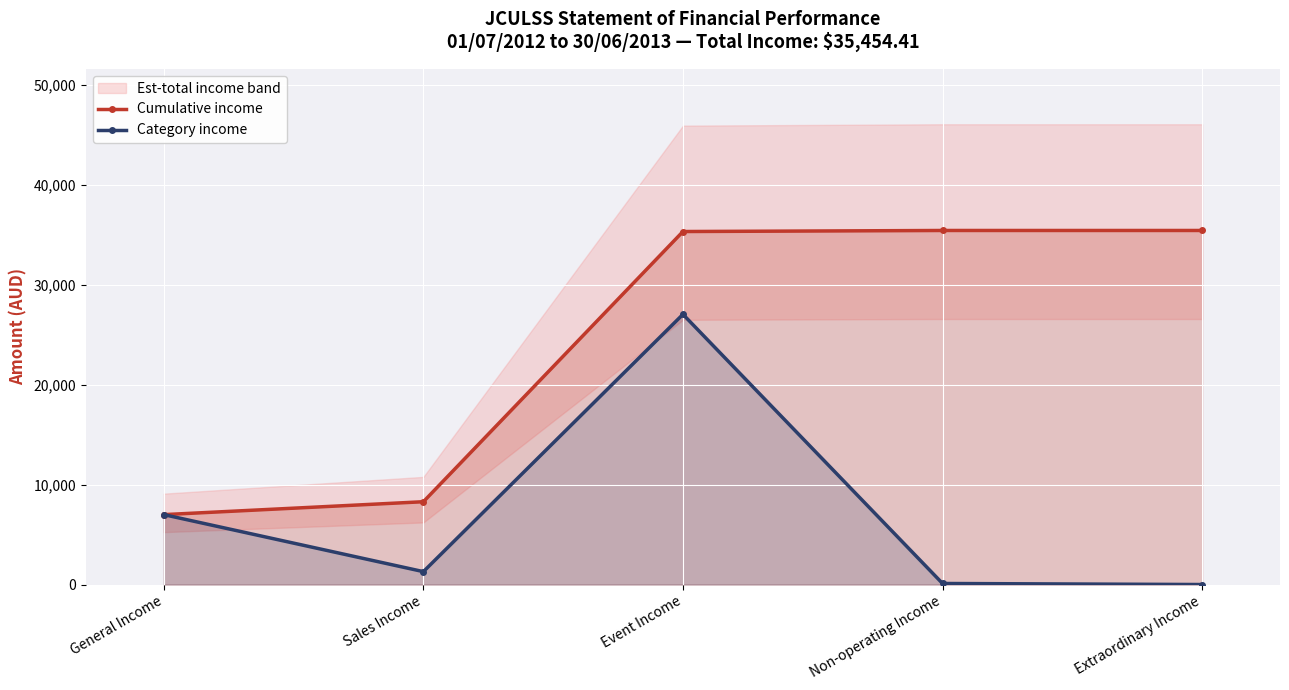

Which series has the largest range (max minus min)?

Cumulative income